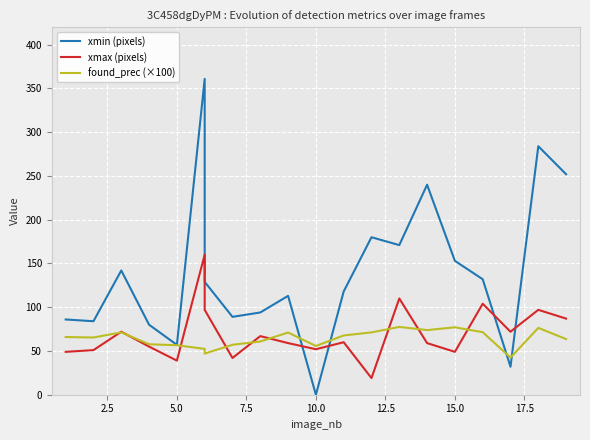

What are all the series names shown in the legend?

xmin (pixels), xmax (pixels), found_prec (×100)